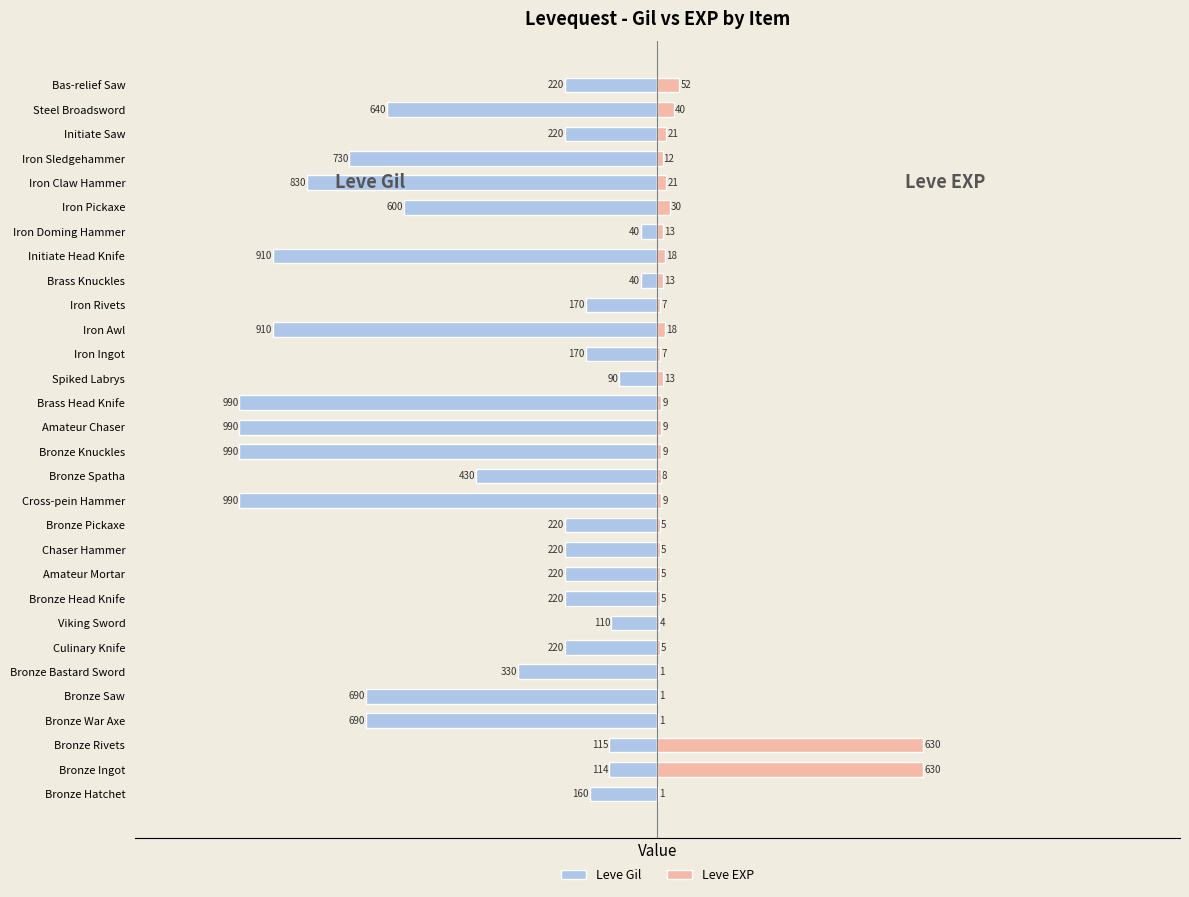

What is the difference between the Leve EXP values at Iron Sledgehammer and Iron Awl?

6